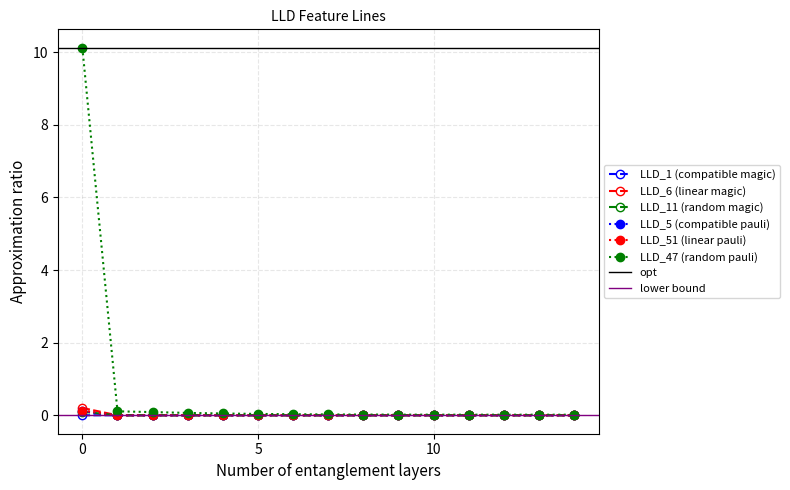

True or false: LLD_11 (random magic) has a value of 0.0 at 5.

True